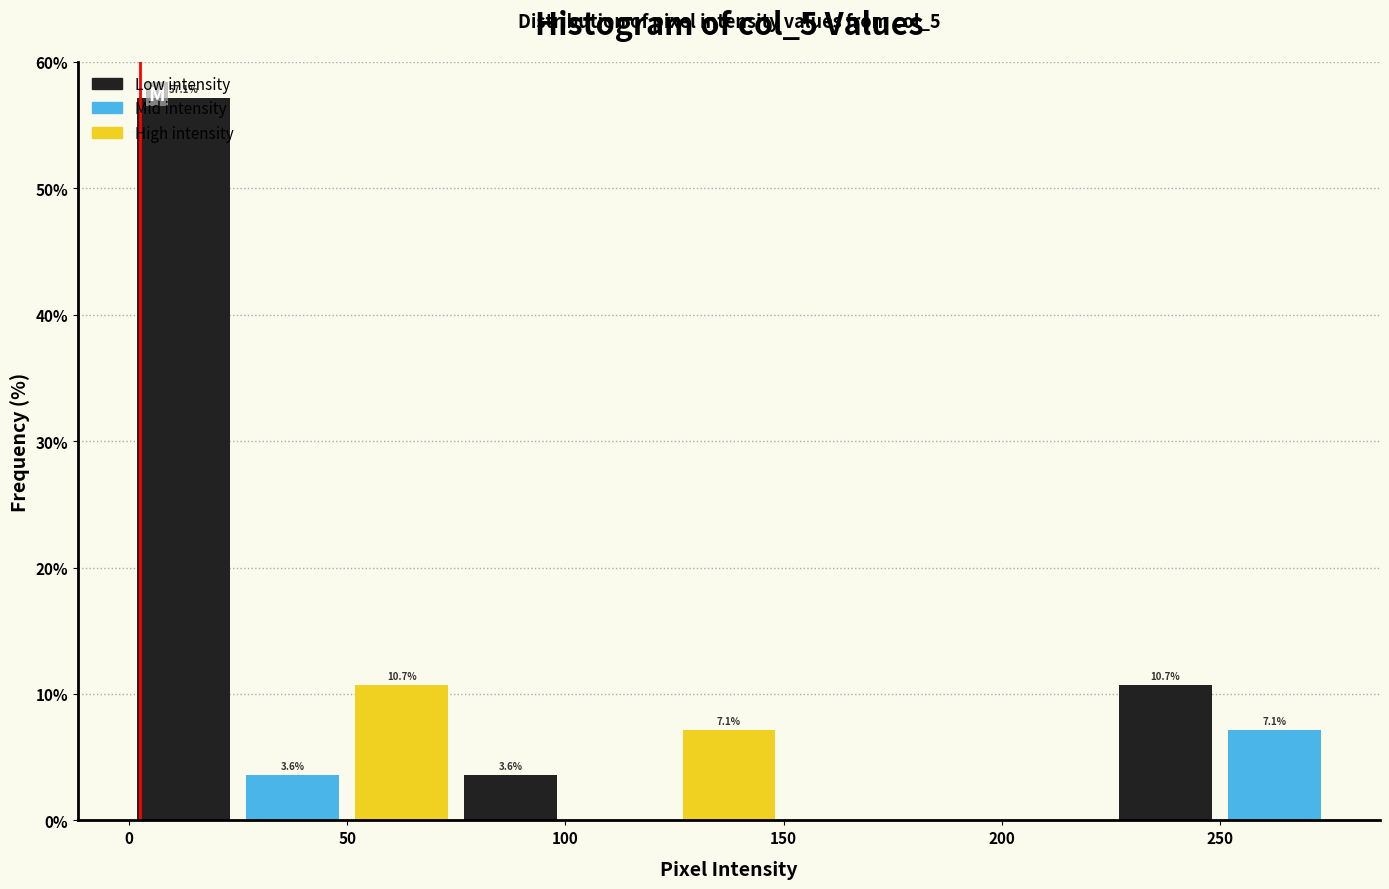

Over which range of the x-axis is the bar tallest?

0 to 25